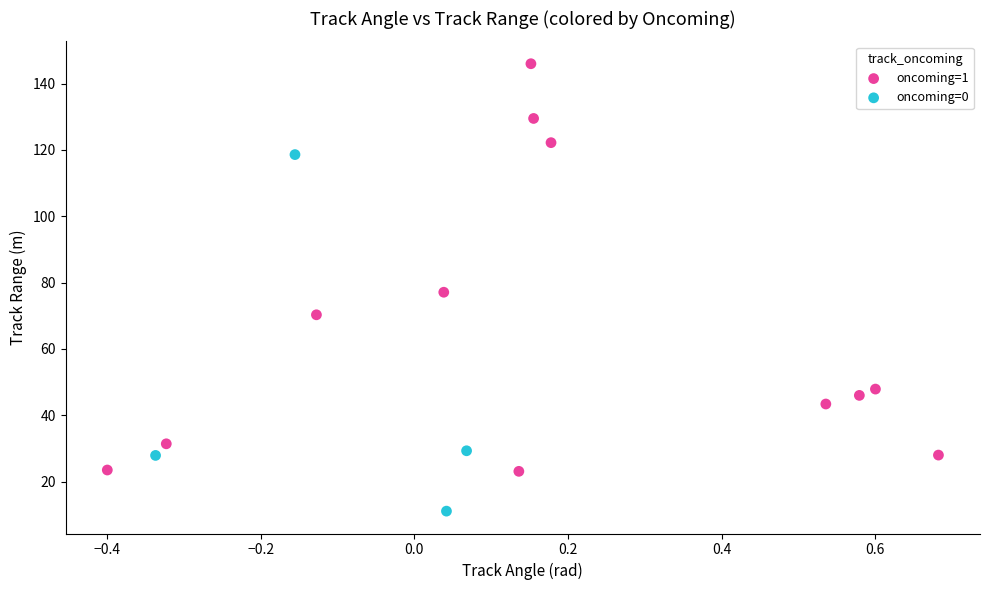

Which series has the largest Y range (max minus min)?

oncoming=1